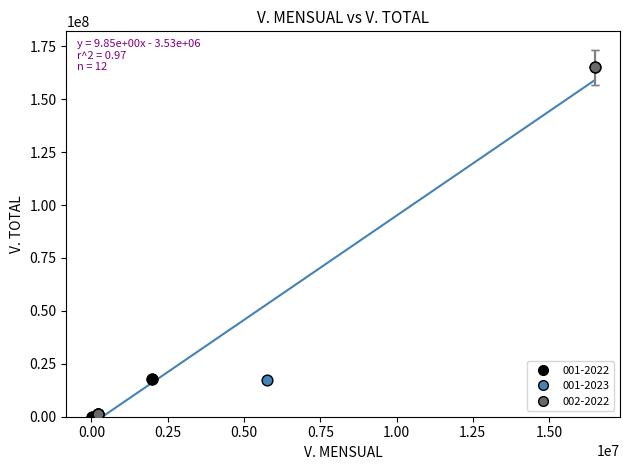

What are all the series names shown in the legend?

001-2022, 001-2023, 002-2022